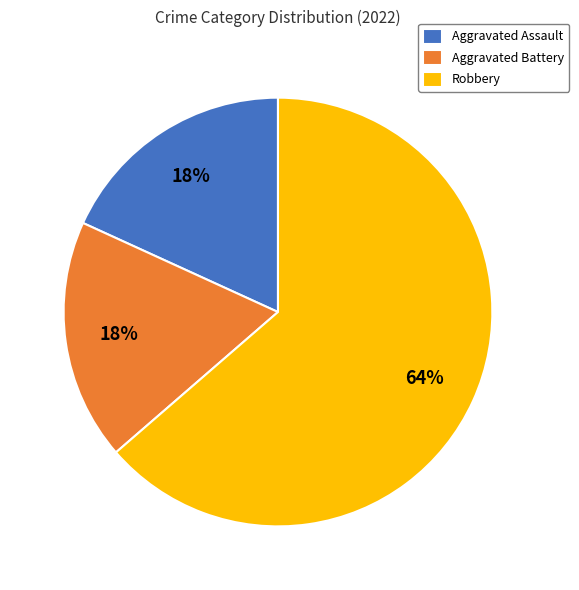

Is the sum of Aggravated Battery and Aggravated Assault greater than half?

No